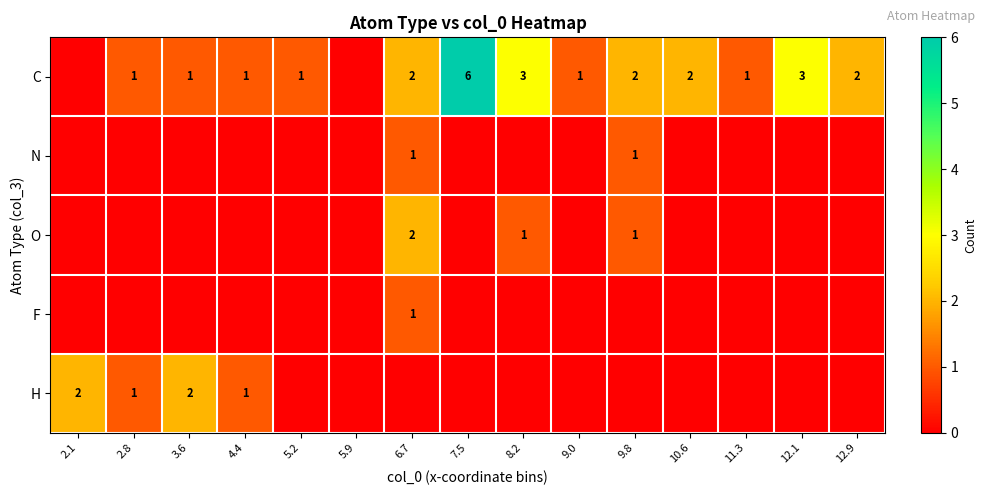

The C series shows 3 at 8.2. True or false?

True